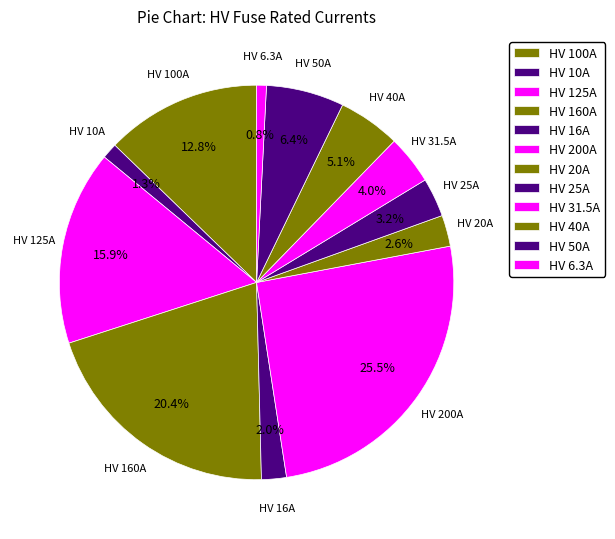

Is HV 200A the majority of the pie?

No